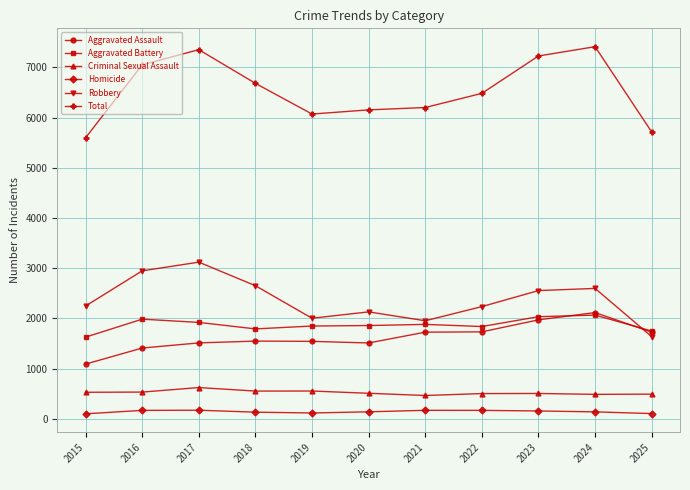

What value does the Robbery series have at 2022, to the nearest 10?

2240